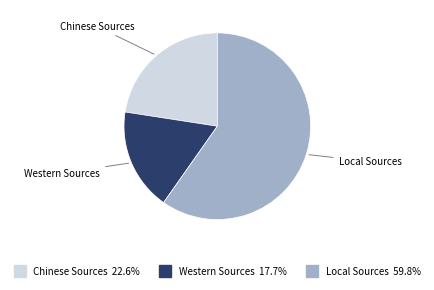

Do Local Sources and Western Sources together represent more than half of the pie?

Yes